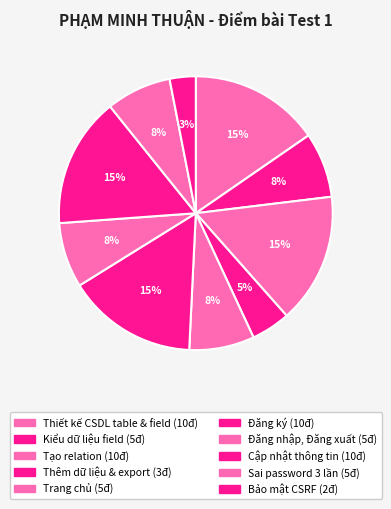

Rank the categories by value from highest to lowest.

Thiết kế CSDL table & field, Tạo relation, Đăng ký, Cập nhật thông tin, Kiểu dữ liệu field, Trang chủ, Đăng nhập, Đăng xuất, Sai password 3 lần, Thêm dữ liệu & export, Bảo mật CSRF